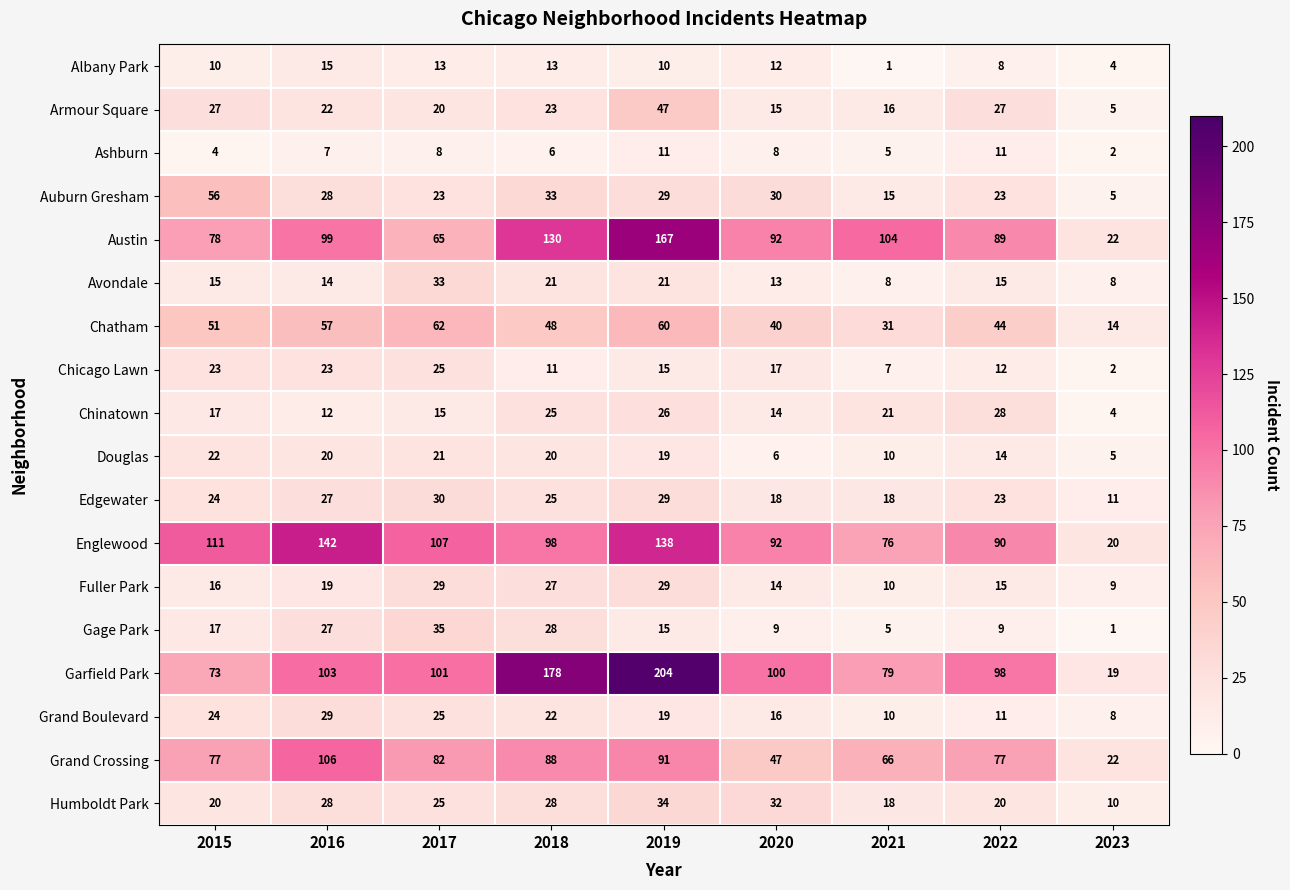

True or false: Albany Park has a value of 15 at 2016.

True